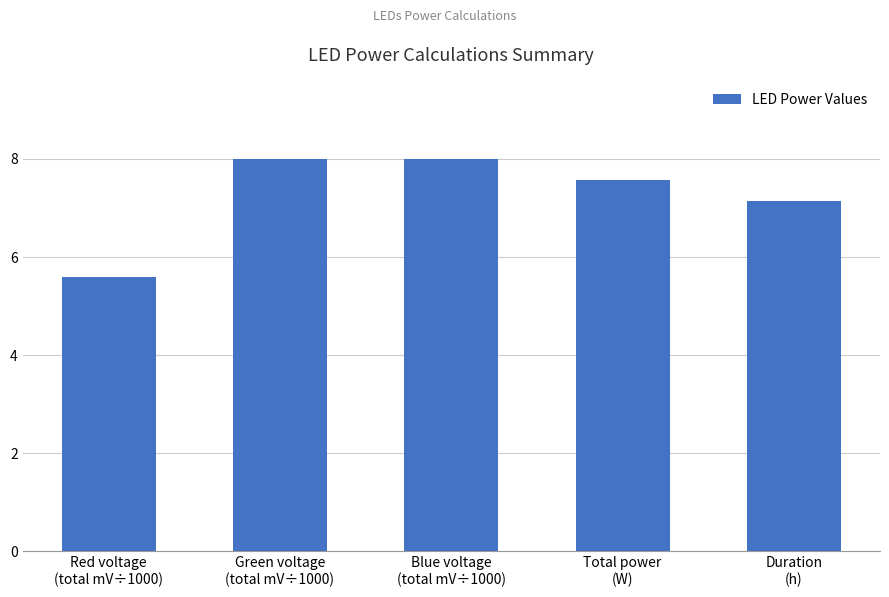

Approximately how many times larger is the value at Green voltage
(total mV÷1000) compared to Duration
(h)?

1.1